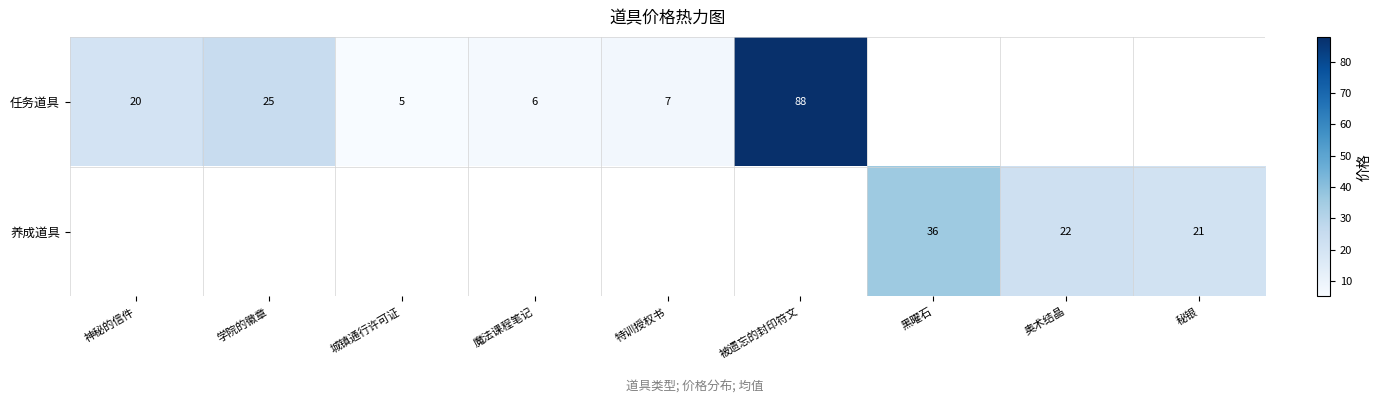

True or false: 任务道具 has a value of 1 at 特训授权书.

False